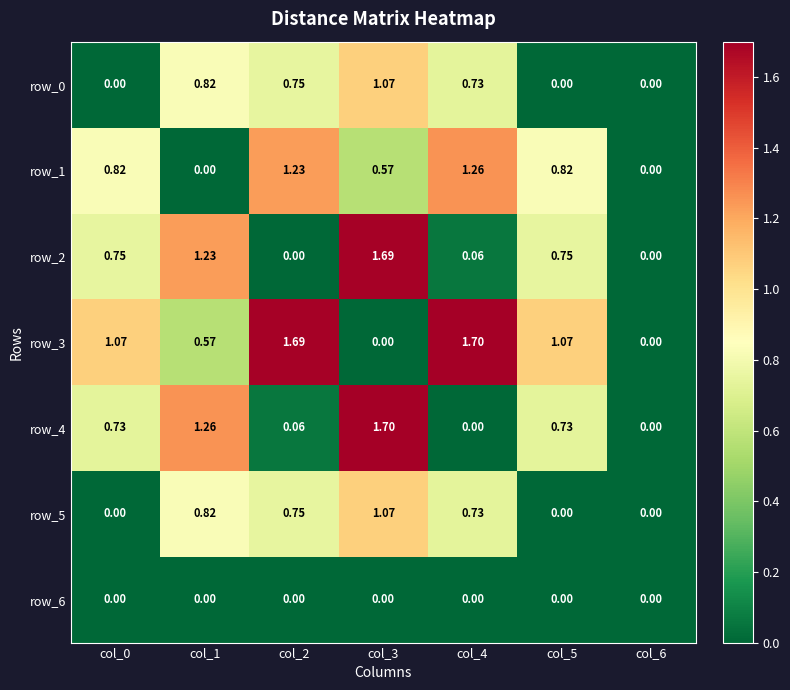

Is the value of row_6 at col_4 greater than the value of row_1 at col_5?

No